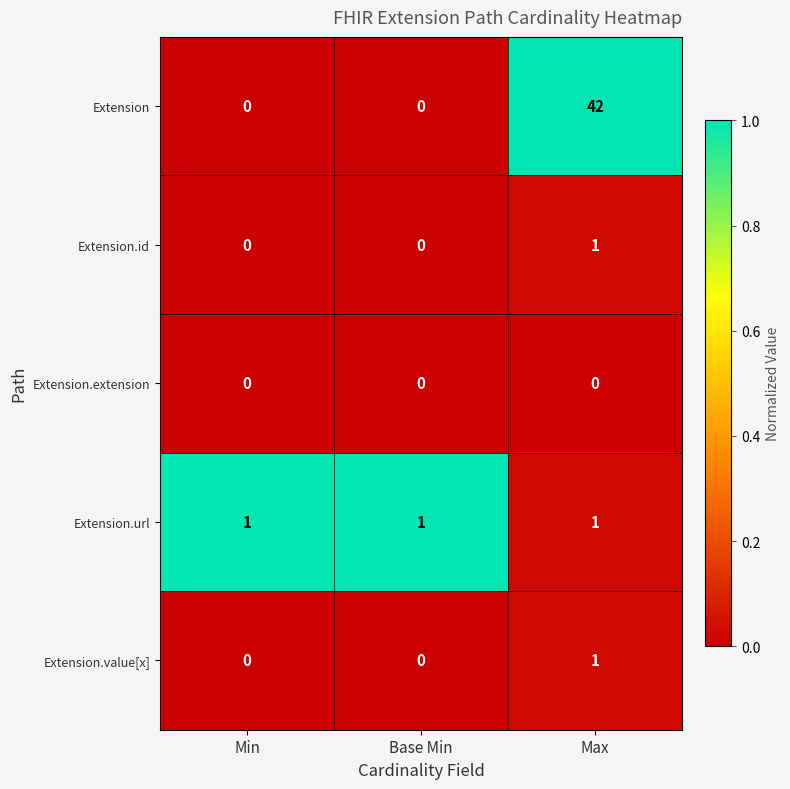

How many Extension.id values are between 0 and 1?

3